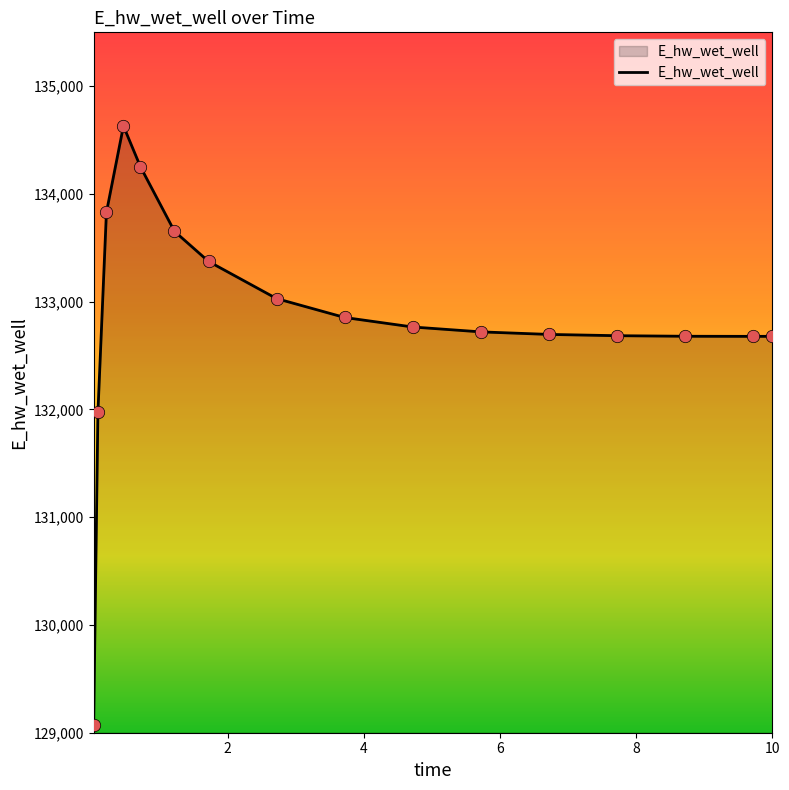

What is the difference between the maximum and minimum values?

5559.4